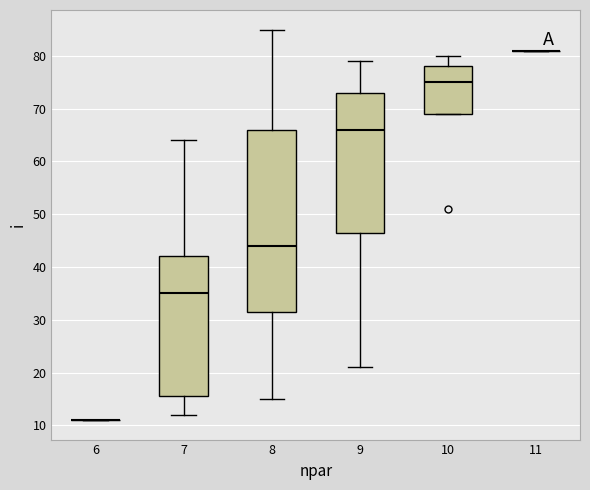

Reading left to right, read every box against the y-axis: the position of its median line, the range the box covers, and the ends of its whiskers. The values are not printed on the chart, so give them approximately, as read against the axis.

6: box collapsed to a line at 11, whiskers 11 to 11
7: median 35, box 16 to 42, whiskers 12 to 64
8: median 44, box 32 to 66, whiskers 15 to 85
9: median 66, box 47 to 73, whiskers 21 to 79
10: median 75, box 69 to 78, whiskers 69 to 80
11: box collapsed to a line at 81, whiskers 81 to 81